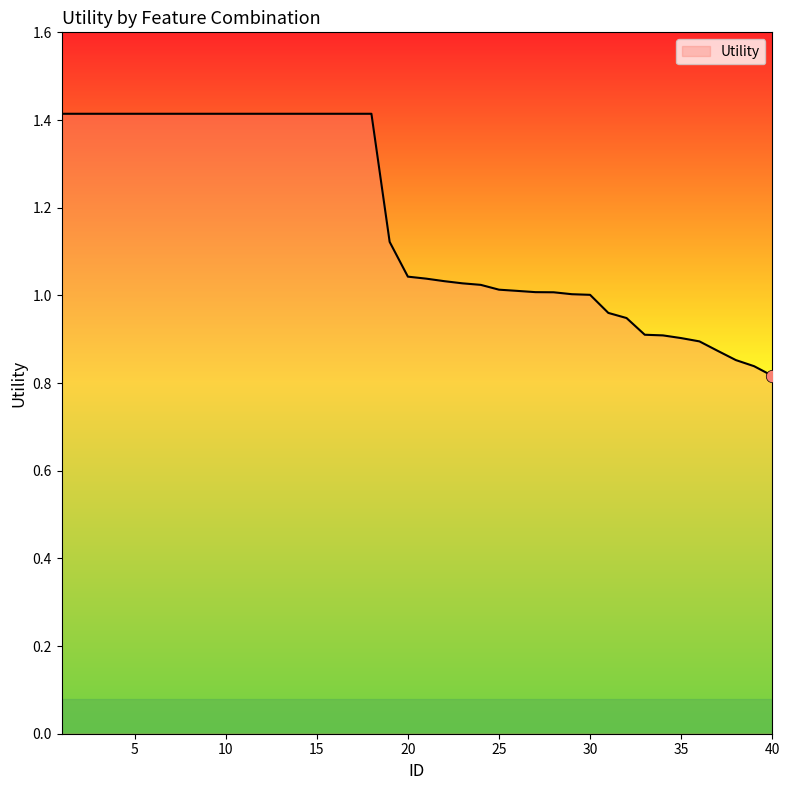

What is the difference between the maximum and minimum values?

0.6